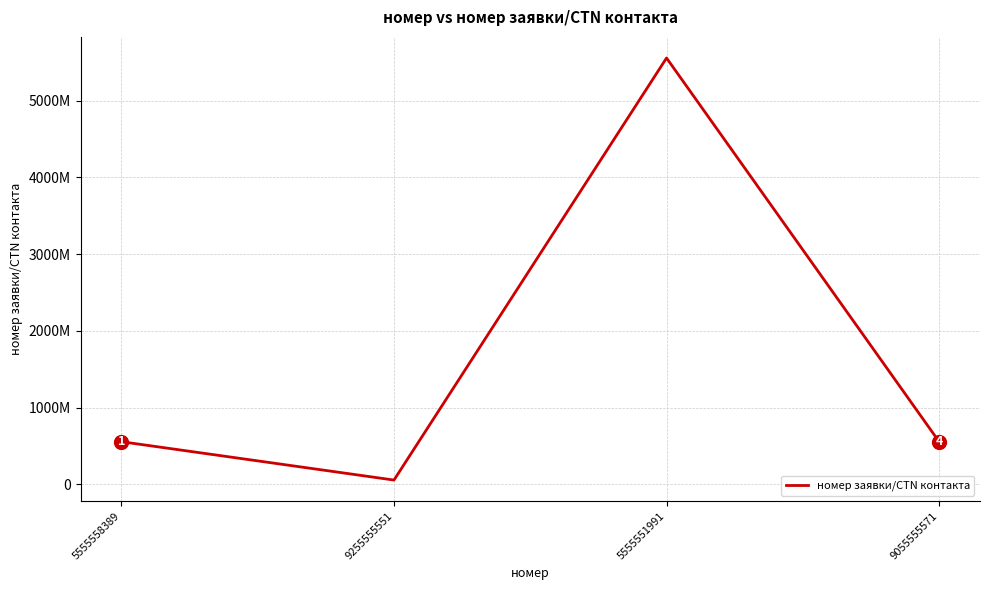

What is the change in value from 9255555551 to 5555551991?

+5500000965